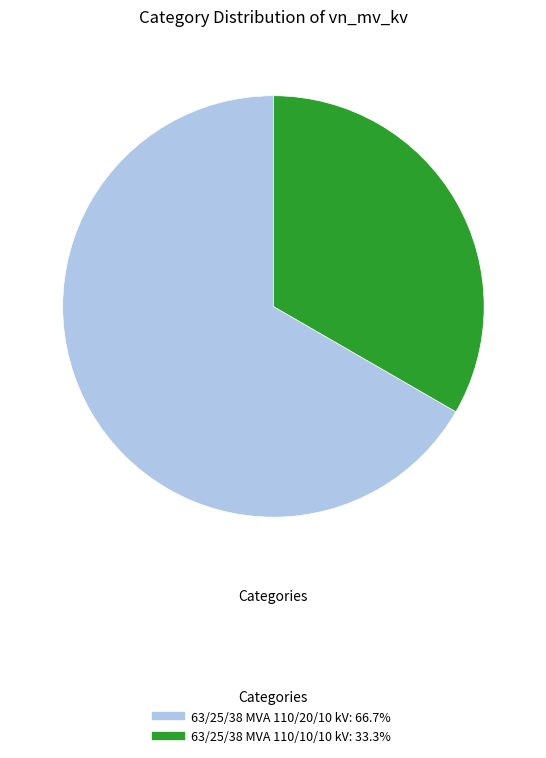

How many slices are in this pie chart?

2